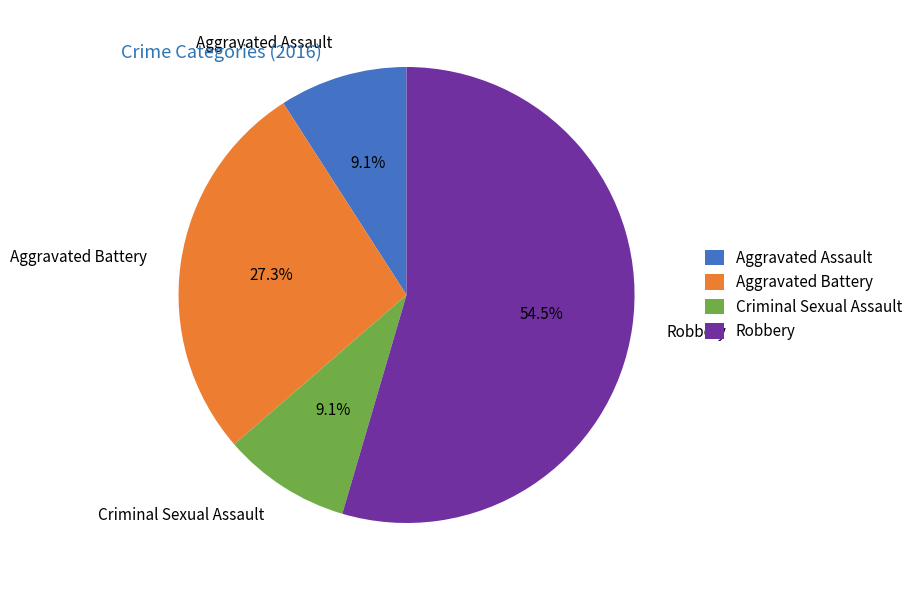

To the nearest percent, what is the average slice percentage?

25%